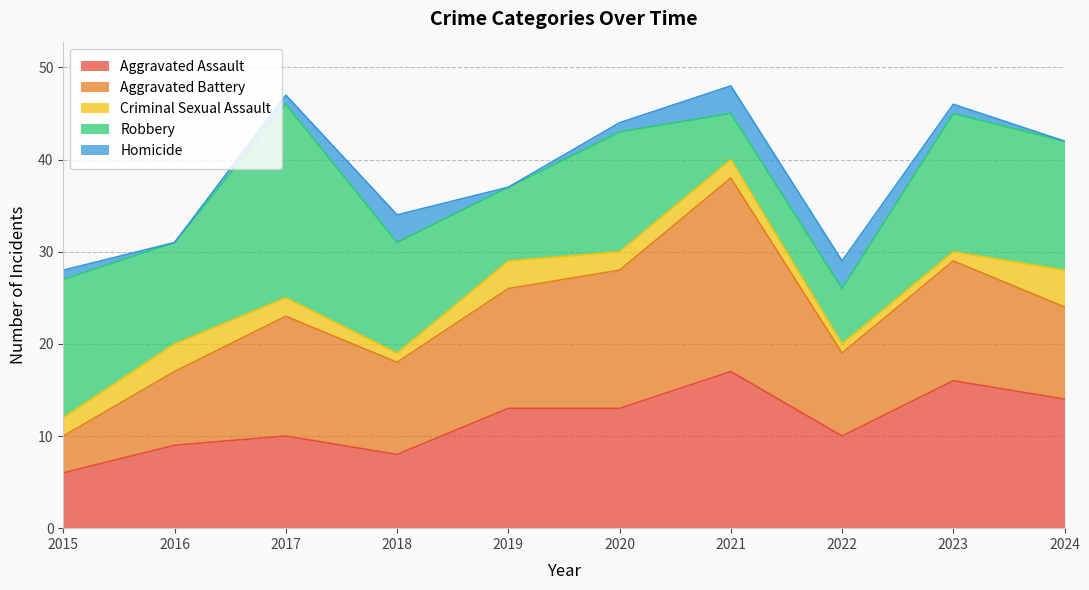

Reading left to right, list all the values displayed in this chart.

Aggravated Assault: 6	9	10	8	13	13	17	10	16	14
Aggravated Battery: 4	8	13	10	13	15	21	9	13	10
Criminal Sexual Assault: 2	3	2	1	3	2	2	1	1	4
Robbery: 15	11	21	12	8	13	5	6	15	14
Homicide: 1	0	1	3	0	1	3	3	1	0